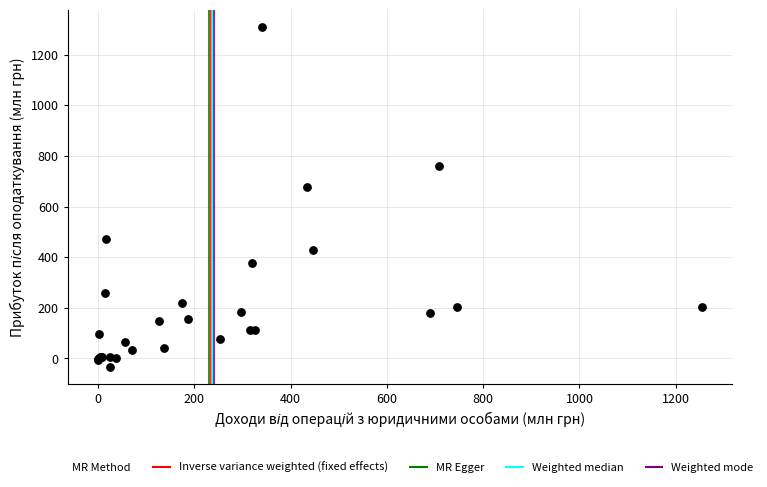

What Y value in the scatter plot is closest to 637?

676.1